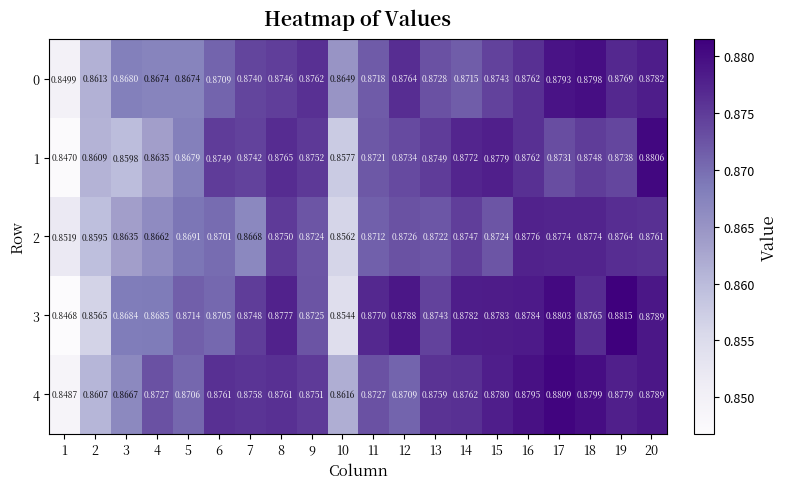

Is the value of 4 at 12 greater than the value of 0 at 12?

No